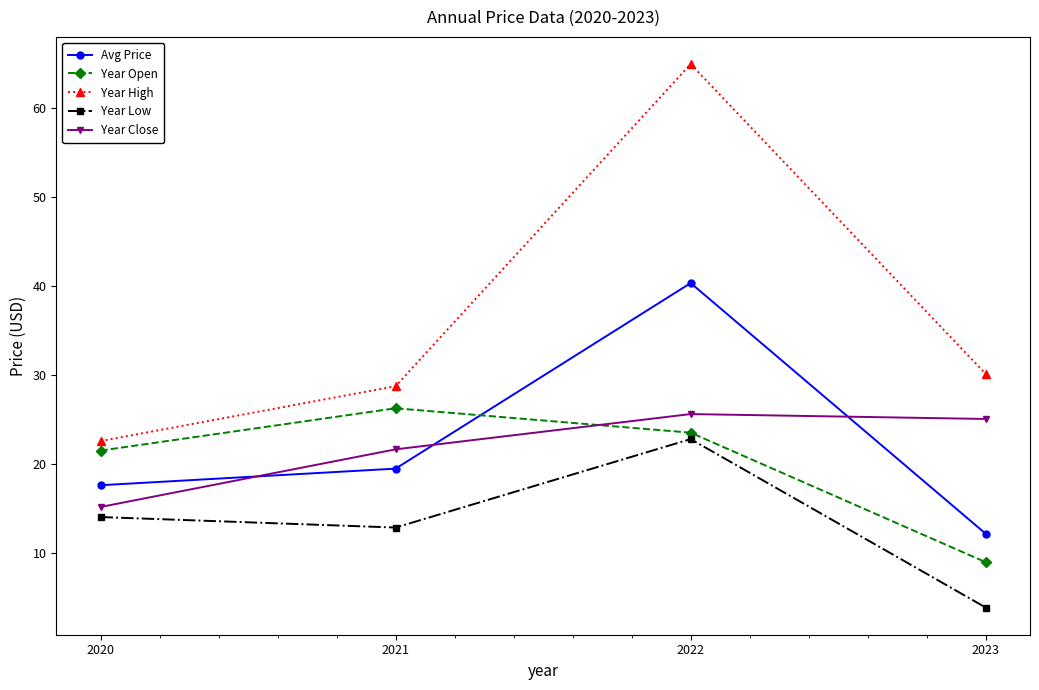

Rank the series at 2021 from lowest to highest value.

Year Low, Avg Price, Year Close, Year Open, Year High